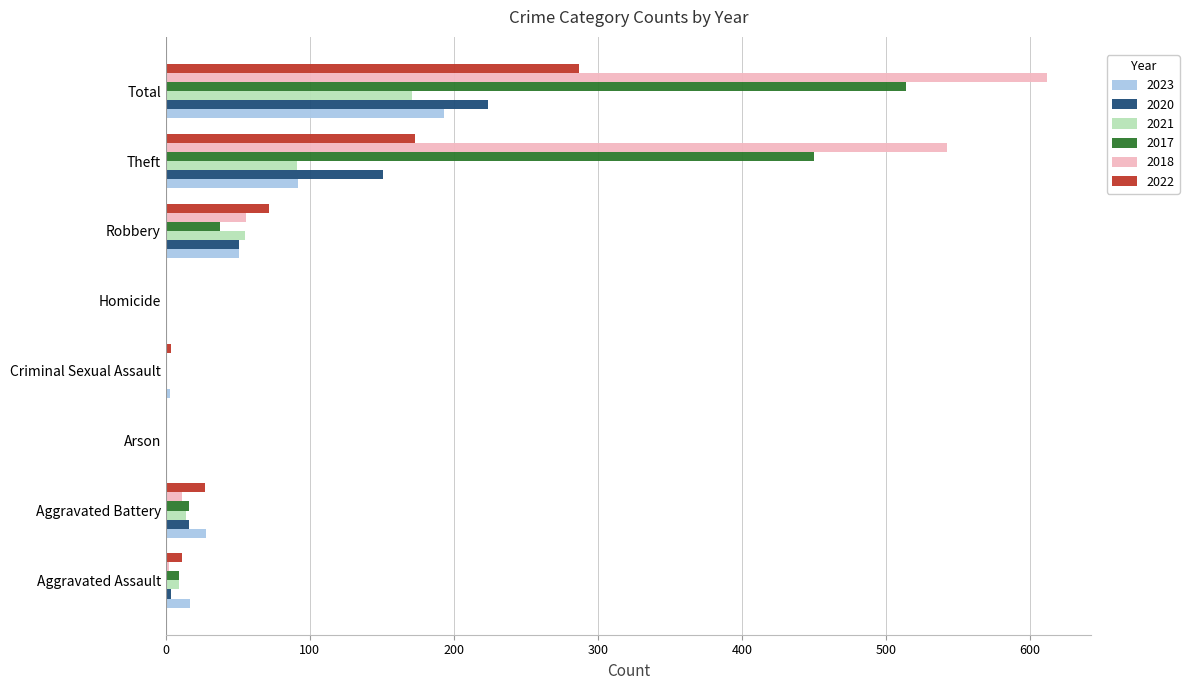

What value does the 2022 series have at Robbery?

72